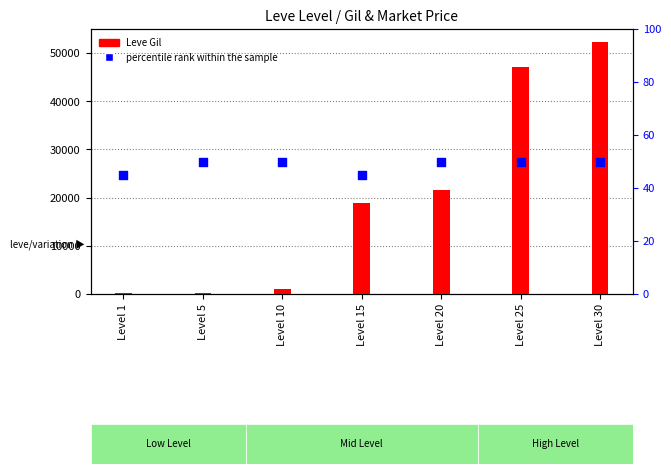

What are all the series names shown in the legend?

Leve Gil, percentile rank within the sample